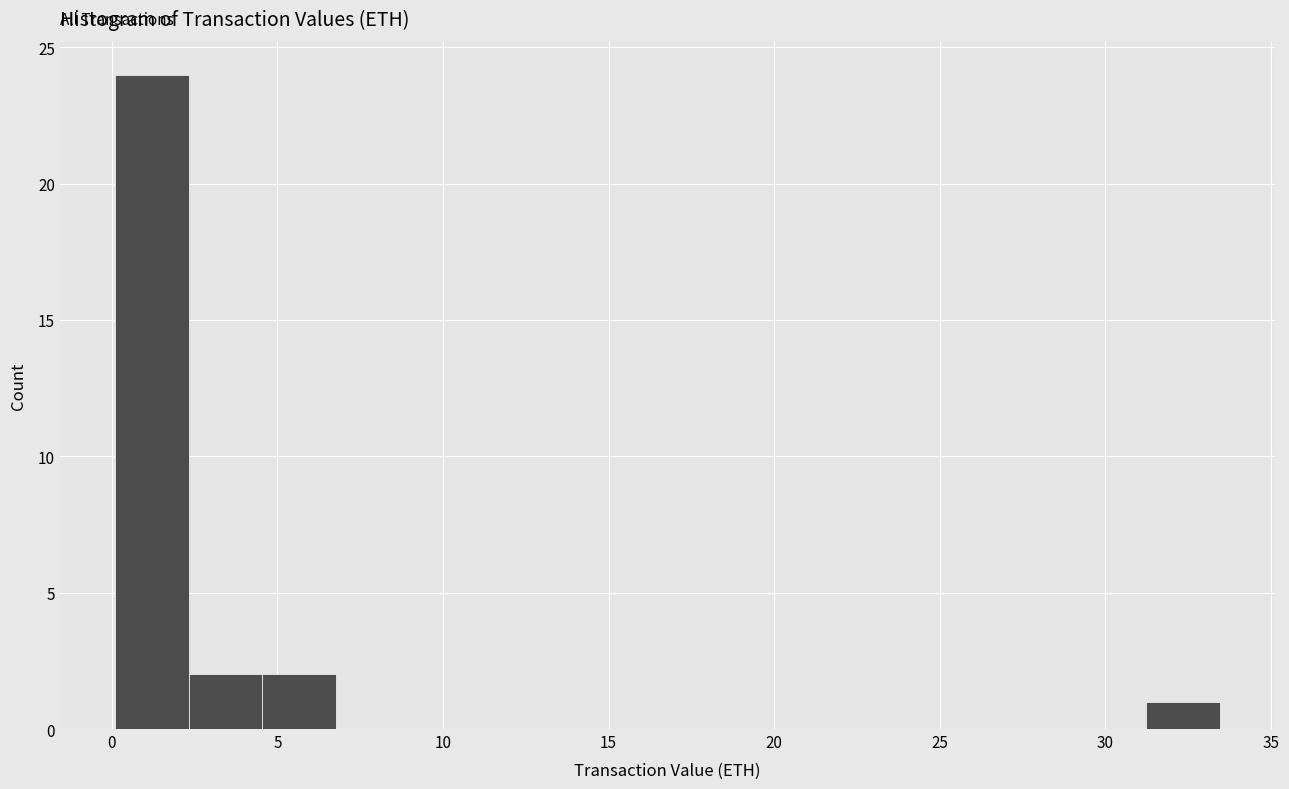

Reading left to right, transcribe this chart: for each bar, give the range it covers on the x-axis and its height. Neither the bar edges nor the heights are printed on the chart, so give them approximately, as read against the axes.

0.0 to 2.5: 24
2.5 to 4.5: 2
4.5 to 7.0: 2
7.0 to 9.0: 0
9.0 to 11.0: 0
11.0 to 13.5: 0
13.5 to 15.5: 0
15.5 to 18.0: 0
18.0 to 20.0: 0
20.0 to 22.5: 0
22.5 to 24.5: 0
24.5 to 27.0: 0
27.0 to 29.0: 0
29.0 to 31.0: 0
31.0 to 33.5: 1